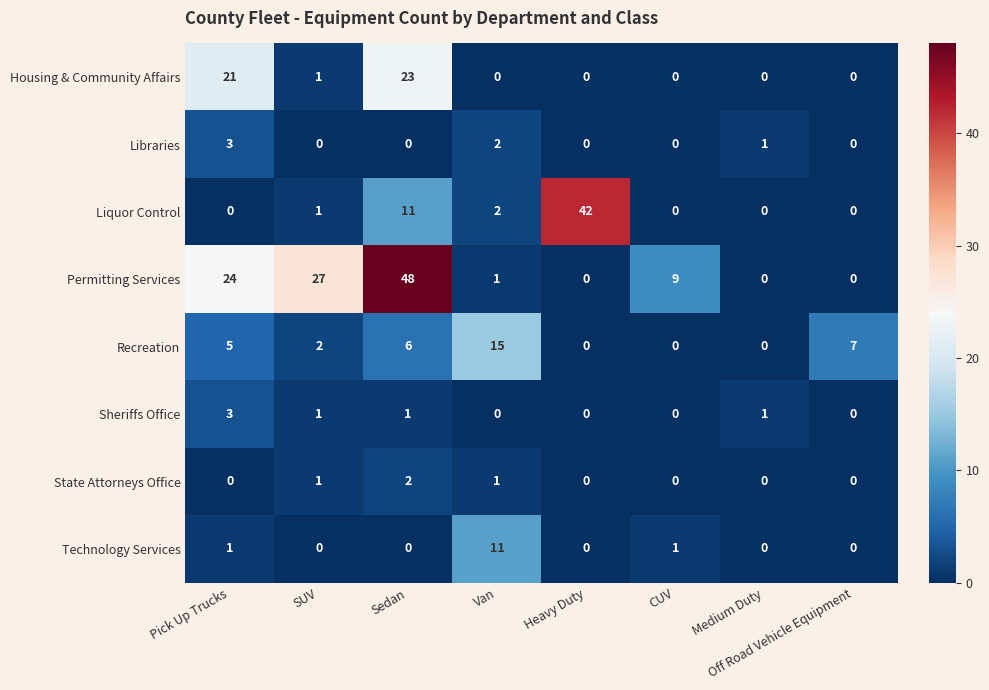

What is the sum of all Permitting Services values?

109